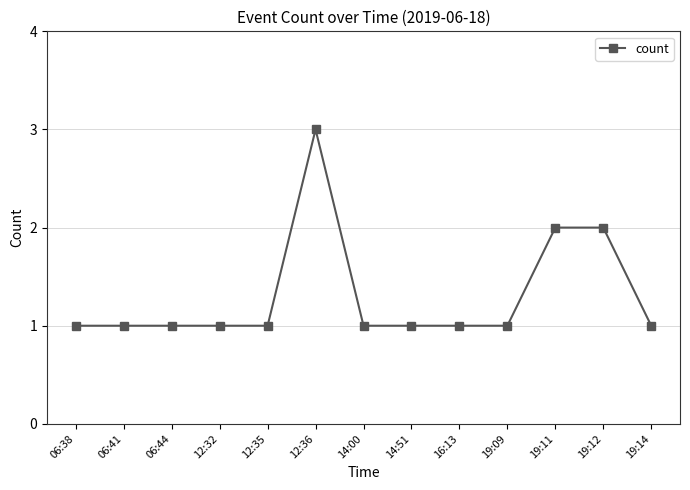

What is the greatest value displayed?

3